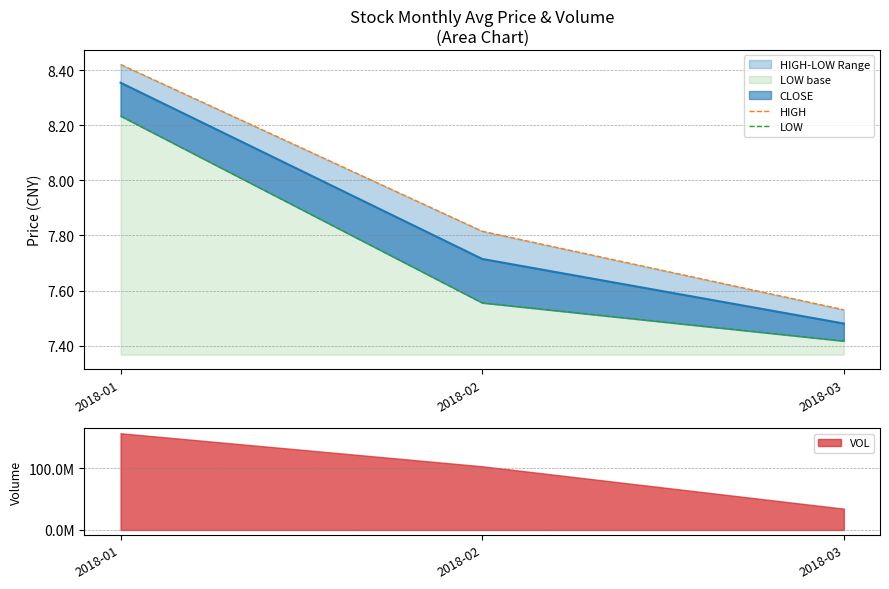

What is the total value across all series at 2018-02?

15.4